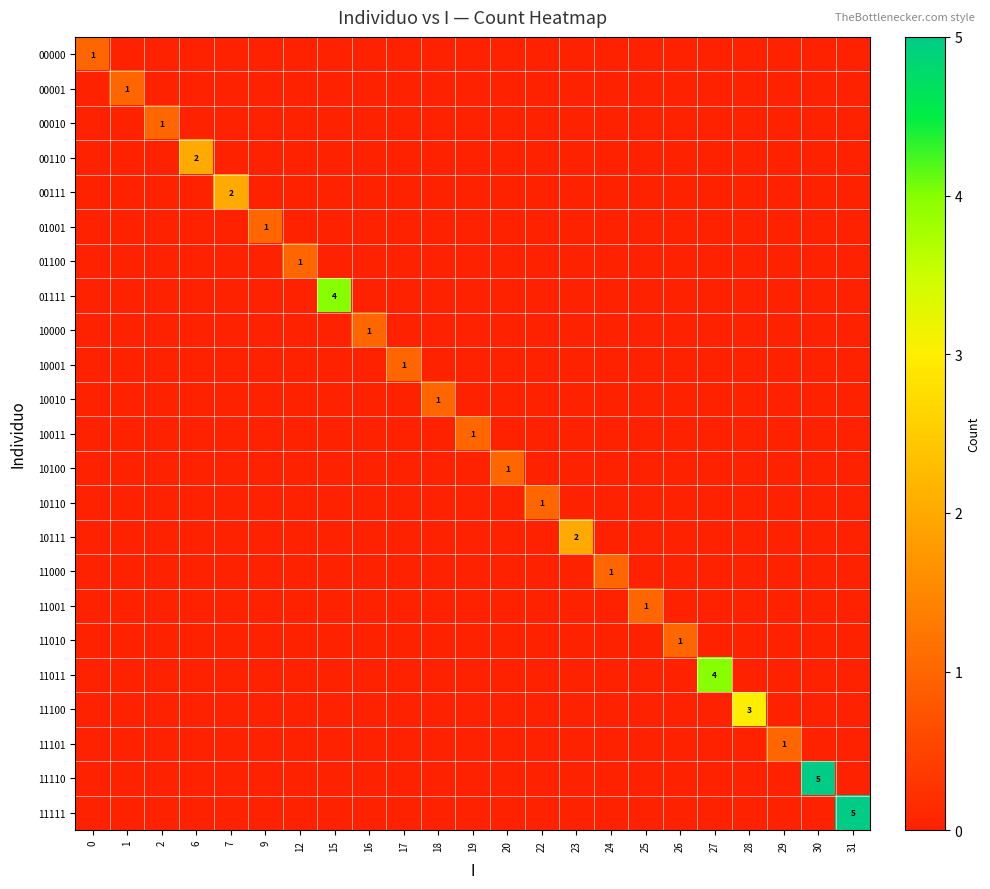

The 00010 series shows 0 at 7. True or false?

True